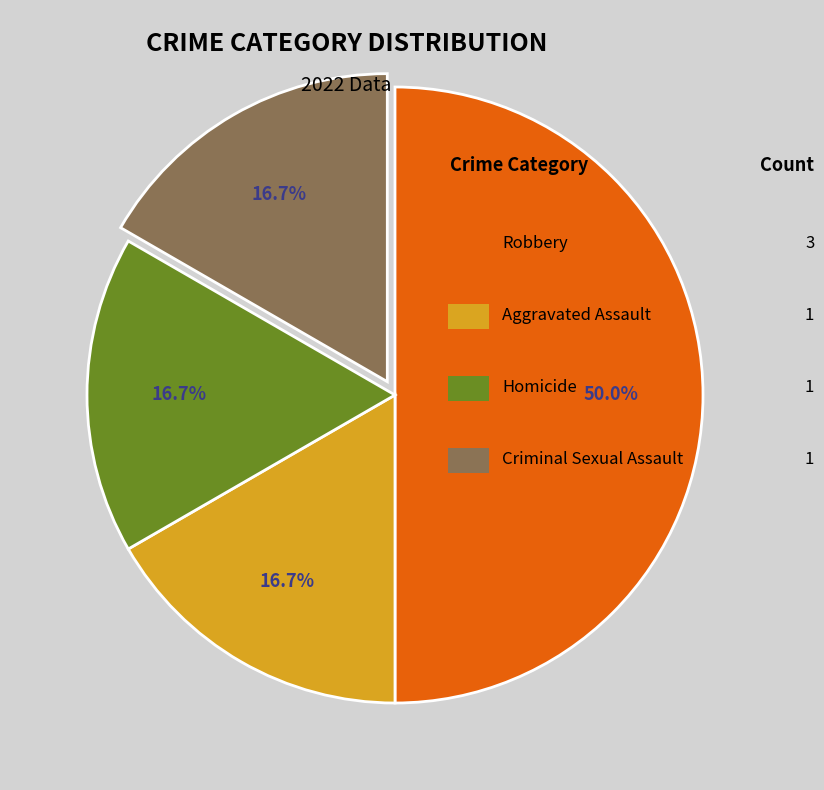

Rank the categories by value from highest to lowest.

Robbery, Aggravated Assault, Homicide, Criminal Sexual Assault